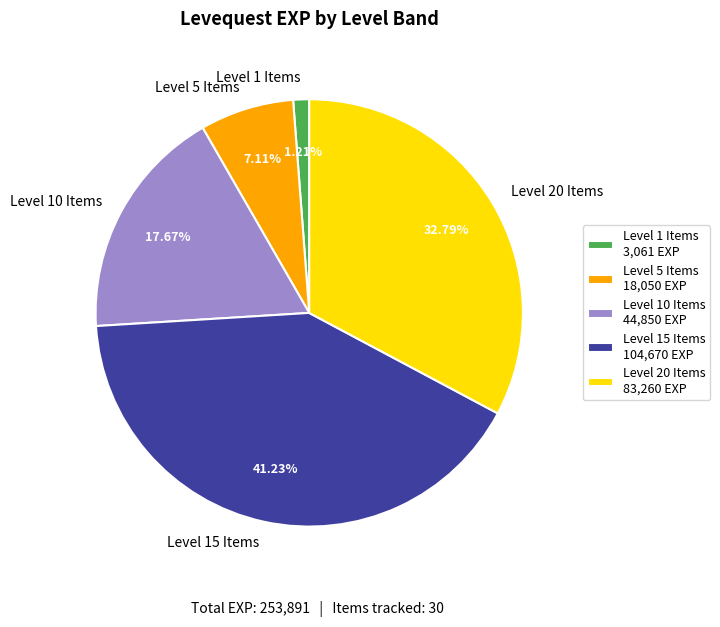

How many segments does this pie chart have?

5